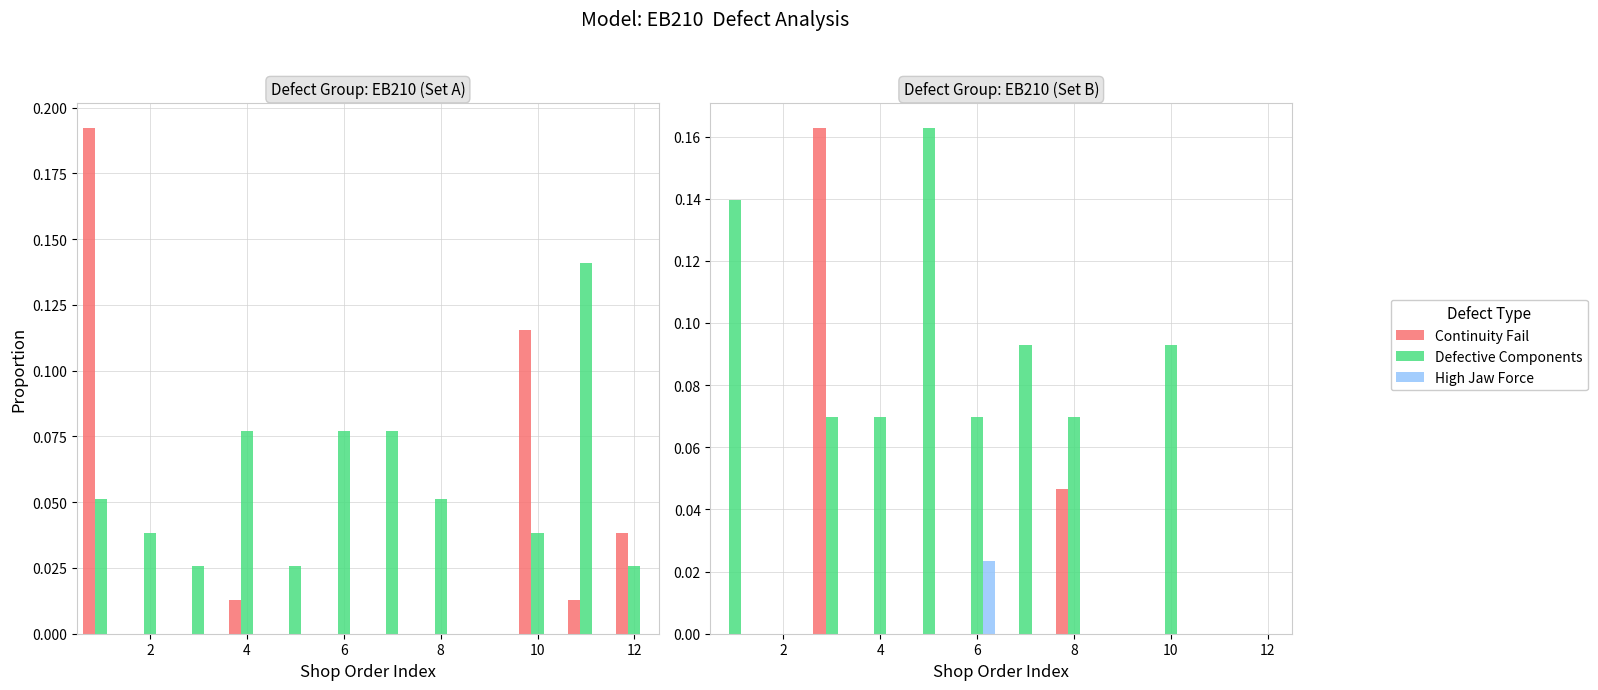

Rank the series by their average value, from highest to lowest.

Defective Components, Continuity Fail, High Jaw Force